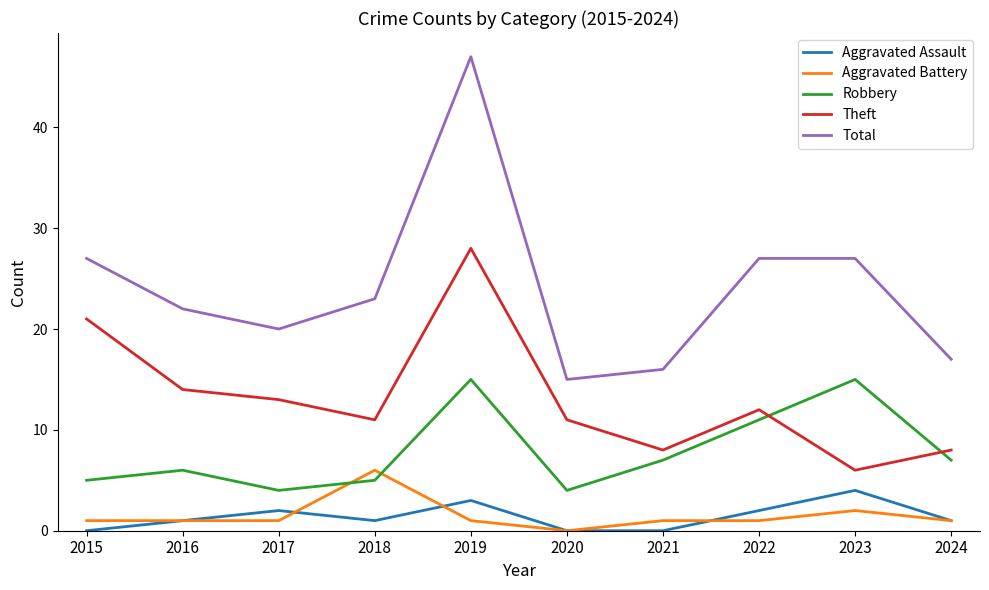

What are all the series names shown in the legend?

Aggravated Assault, Aggravated Battery, Robbery, Theft, Total